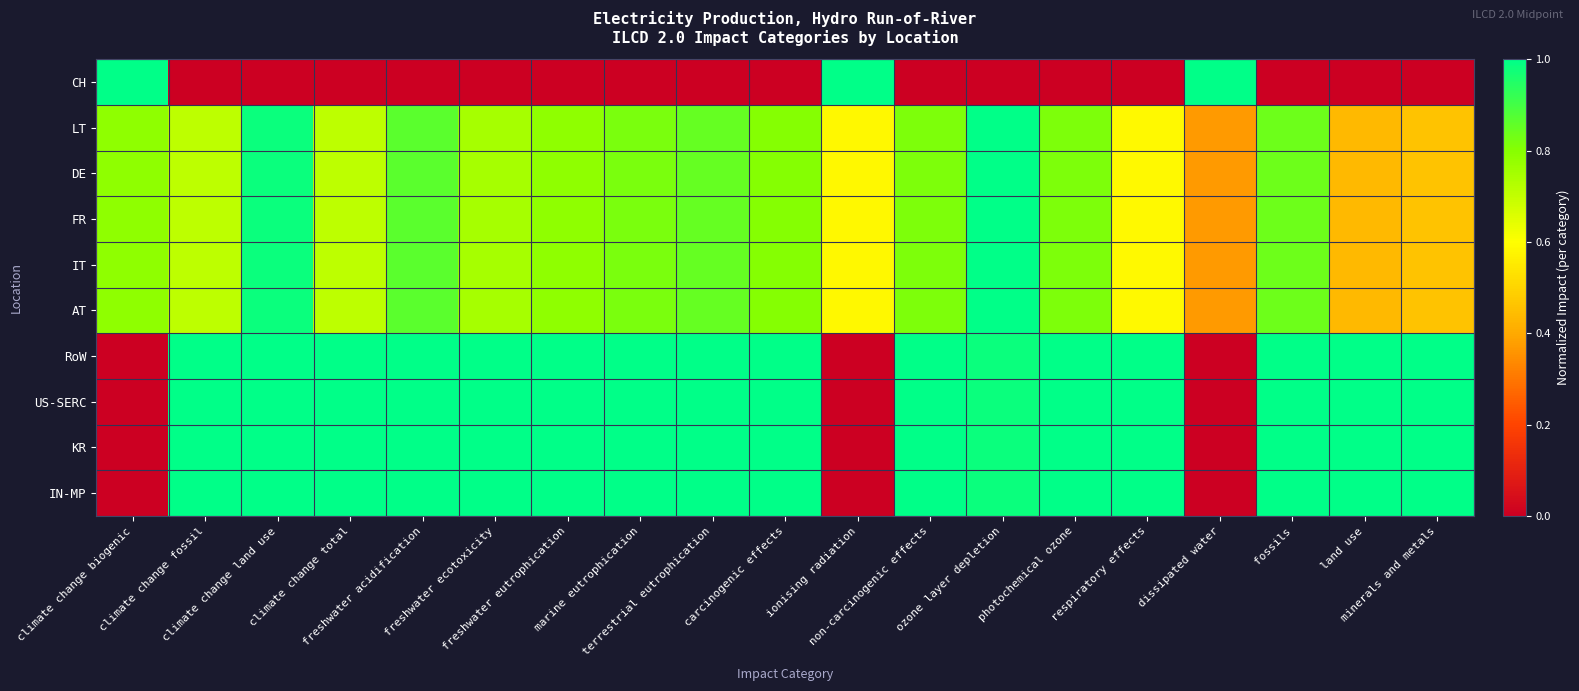

Count the number of categories in the chart.

19